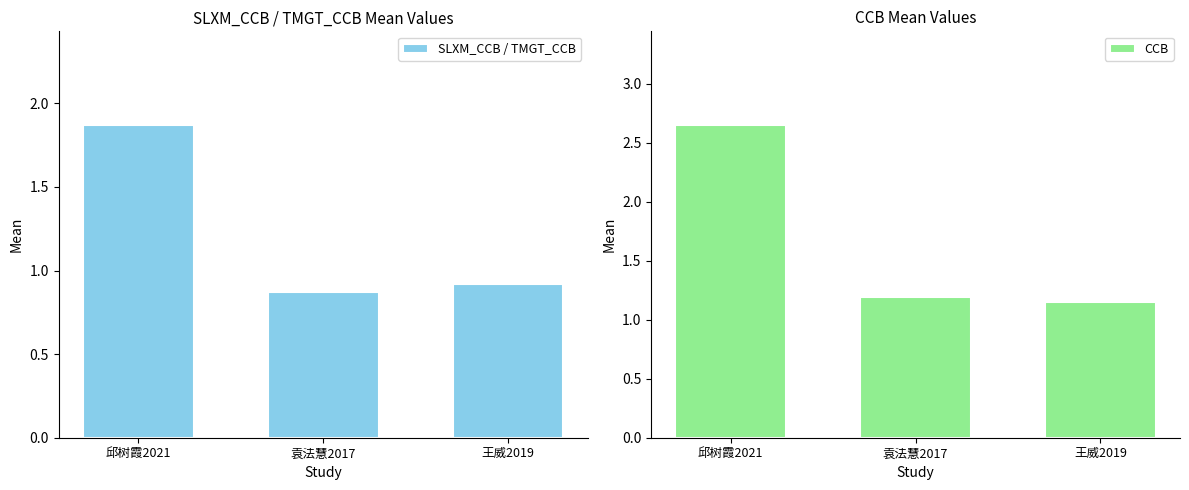

What is the difference between the highest and lowest values at 王威2019?

0.2